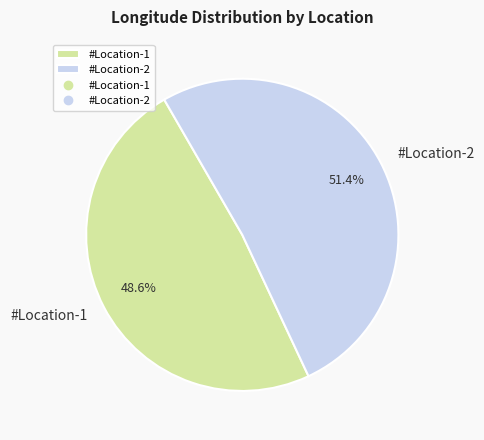

To the nearest percent, what is the difference between the largest and smallest slice percentages?

3%